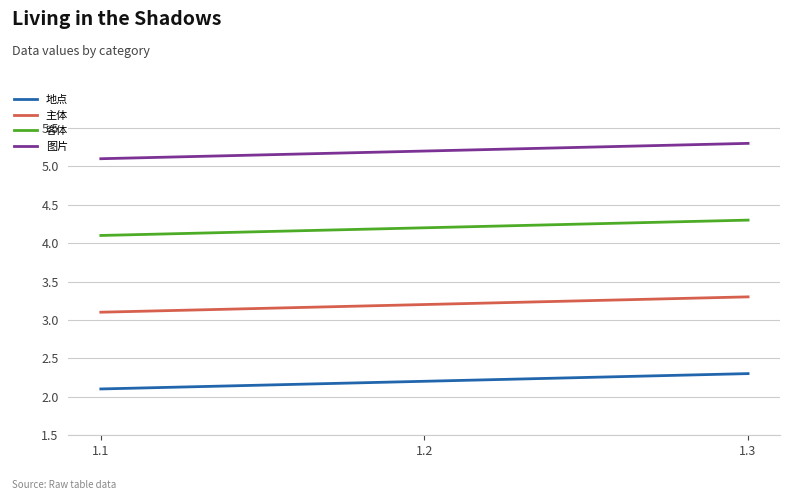

What is the sum of all 客体 values?

12.6